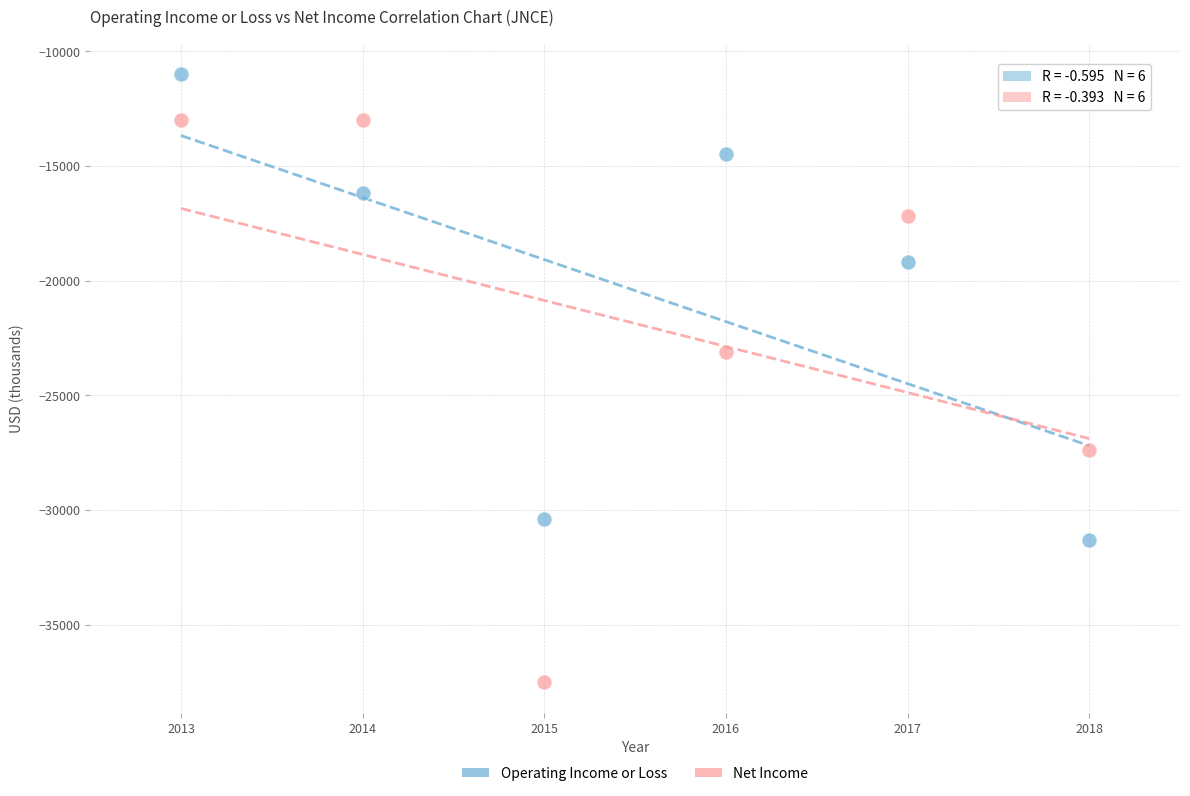

Across all data points, what is the range of Y values (max minus min)?

26500